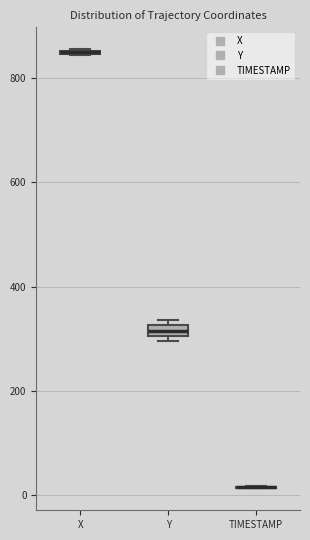

Where is the lower edge of the box for X on the y-axis? The values are not printed on the chart, so give them approximately, as read against the axis.

840